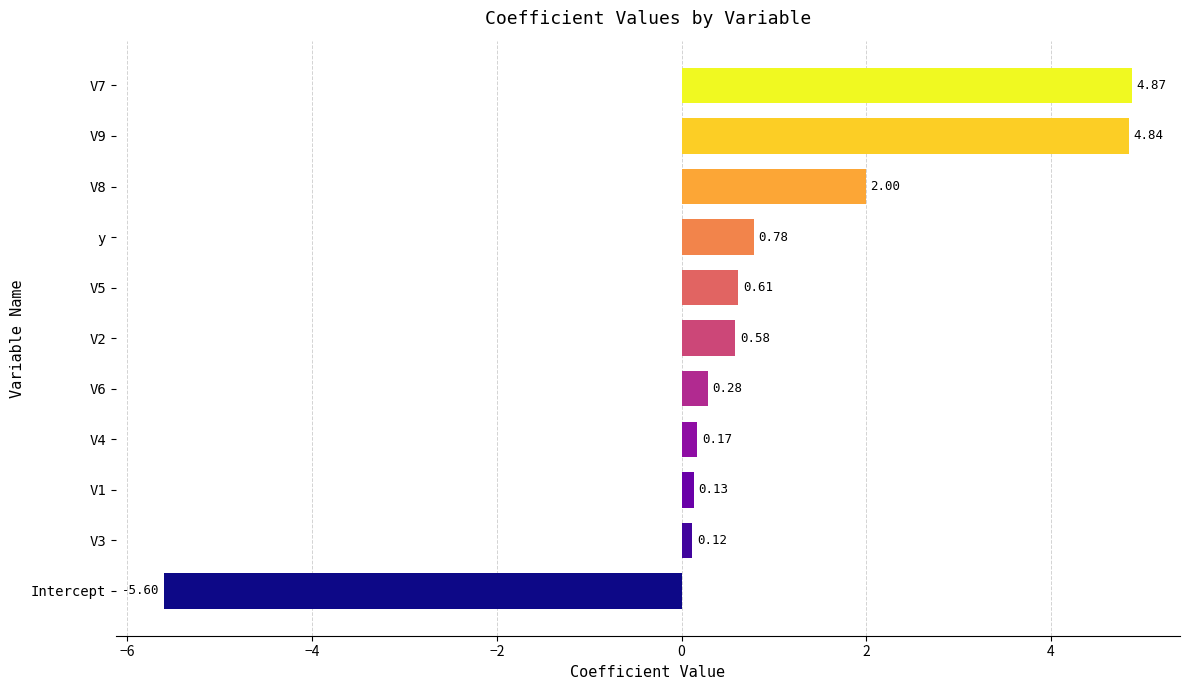

Rank the categories by value from lowest to highest.

Intercept, V3, V1, V4, V6, V2, V5, y, V8, V9, V7